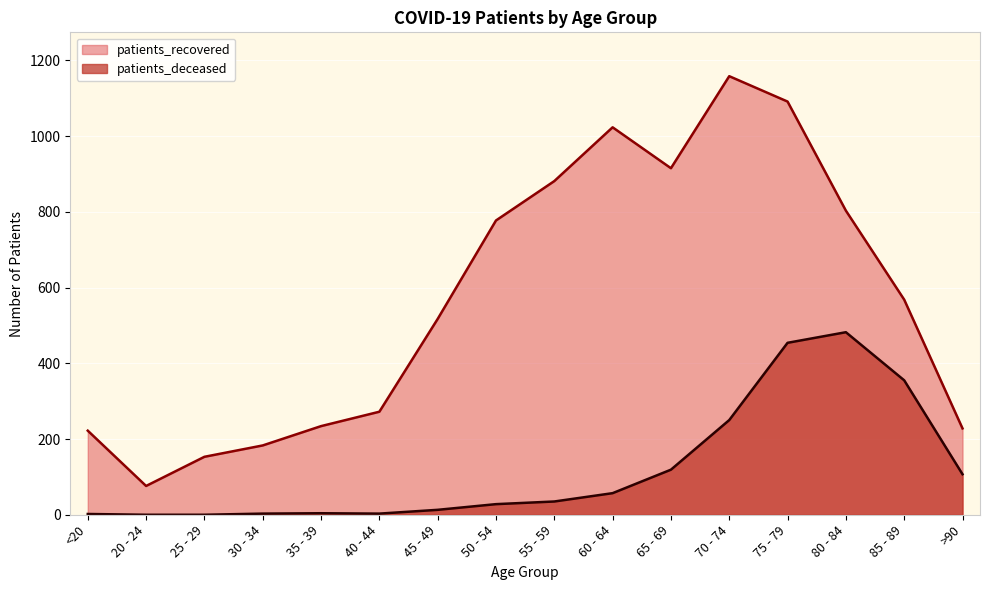

What is the label of the 12th point from the right?

35 - 39